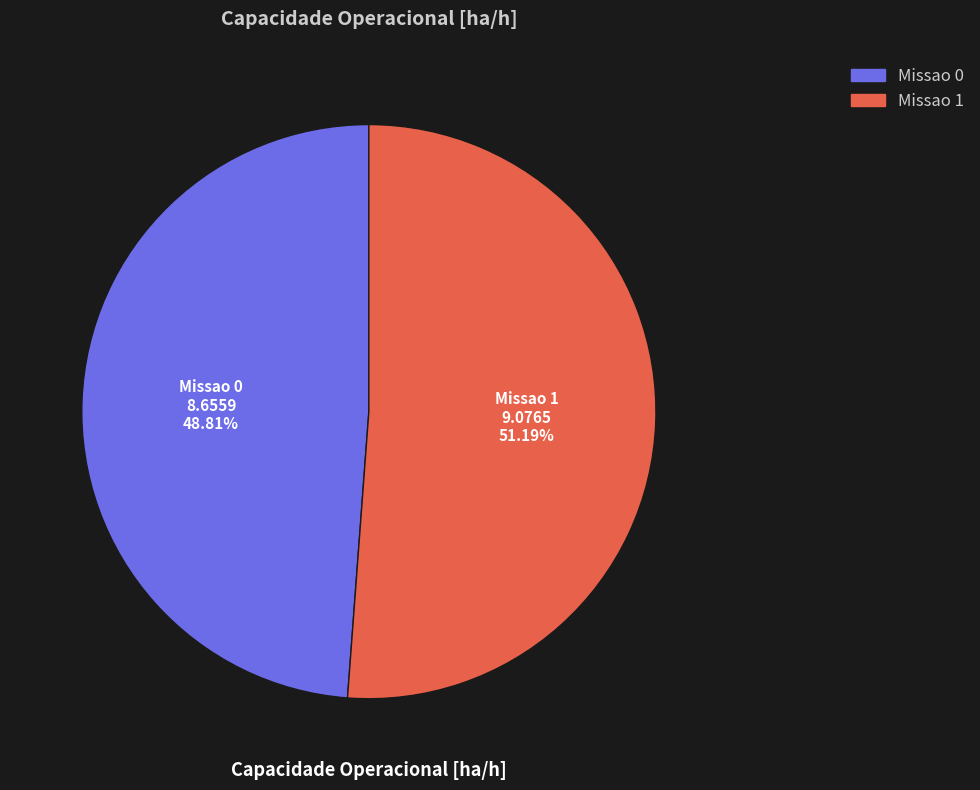

To the nearest percent, what percentage of the pie is Missao 1?

51%